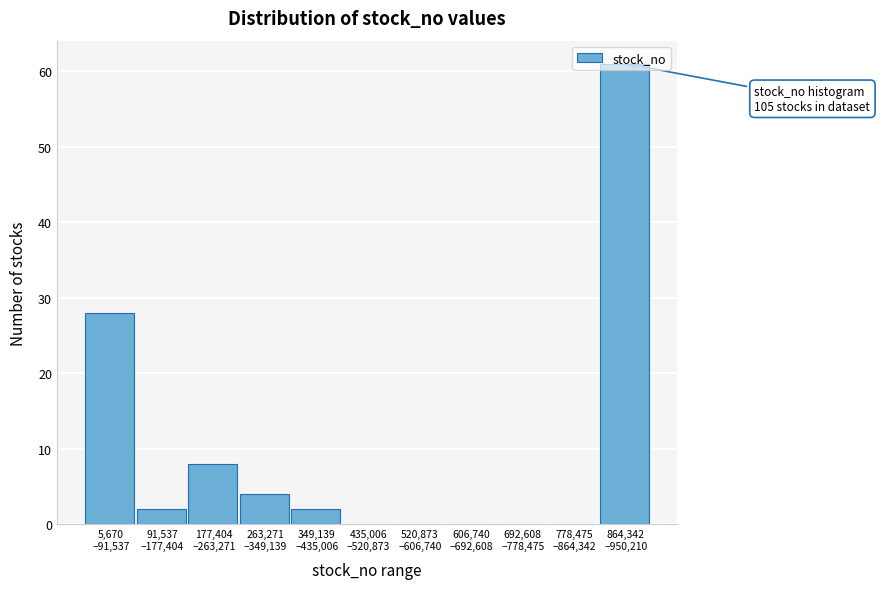

What is the greatest value displayed?

61